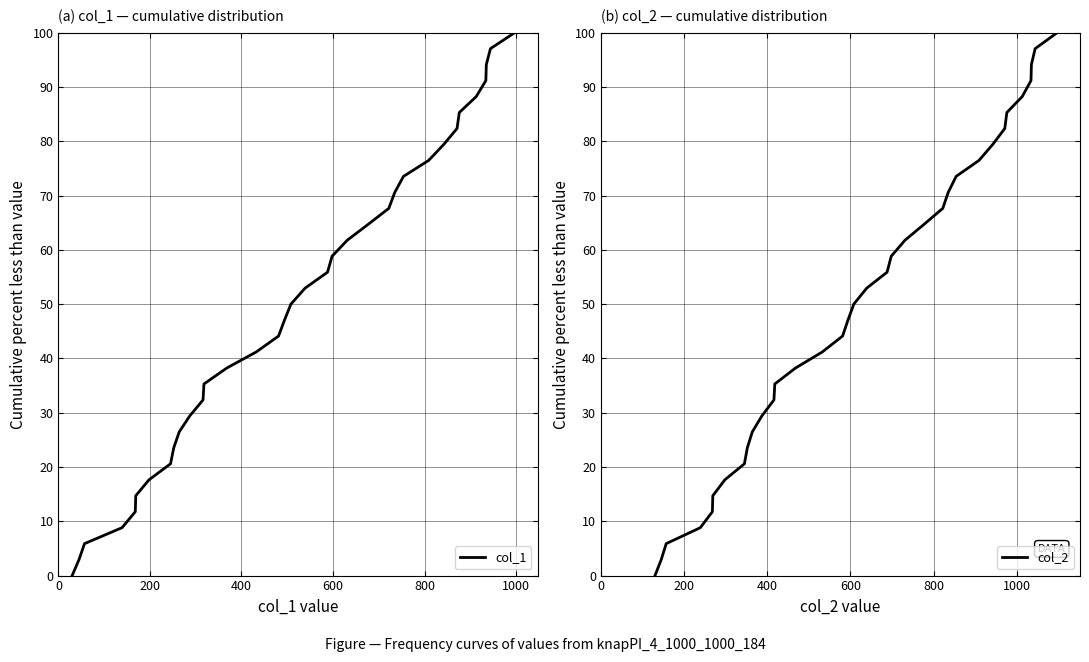

True or false: col_2 and col_1 intersect in this chart.

False